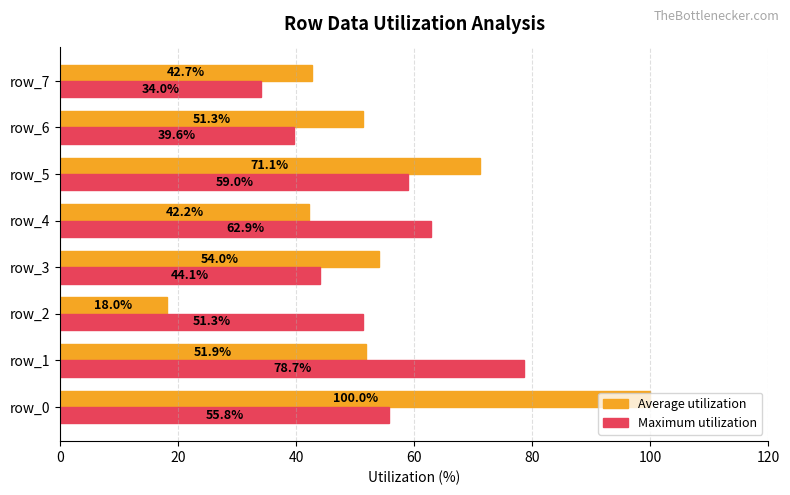

Read the Maximum utilization value at row_0.

55.8